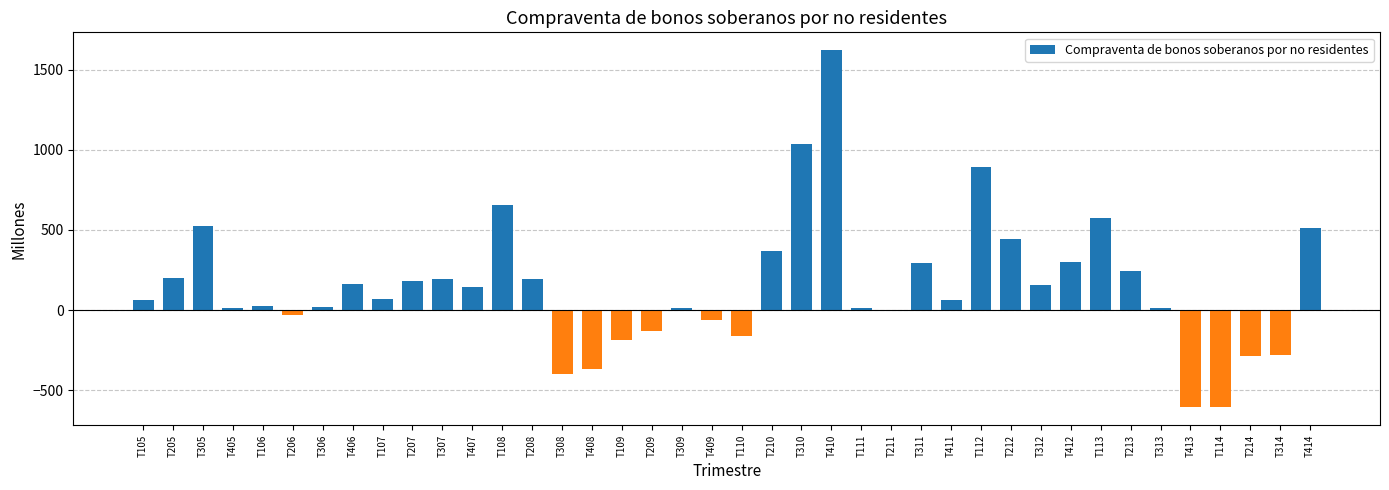

What is the difference between the values at T306 and T410?

1600